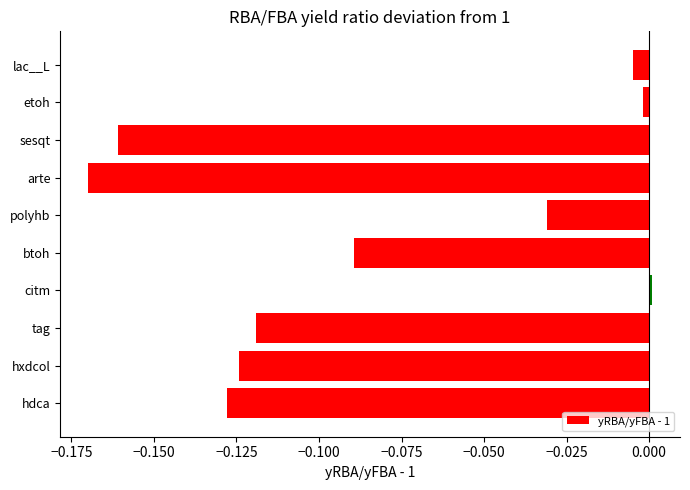

Rank the categories by value from highest to lowest.

citm, etoh, lac__L, polyhb, btoh, tag, hxdcol, hdca, sesqt, arte